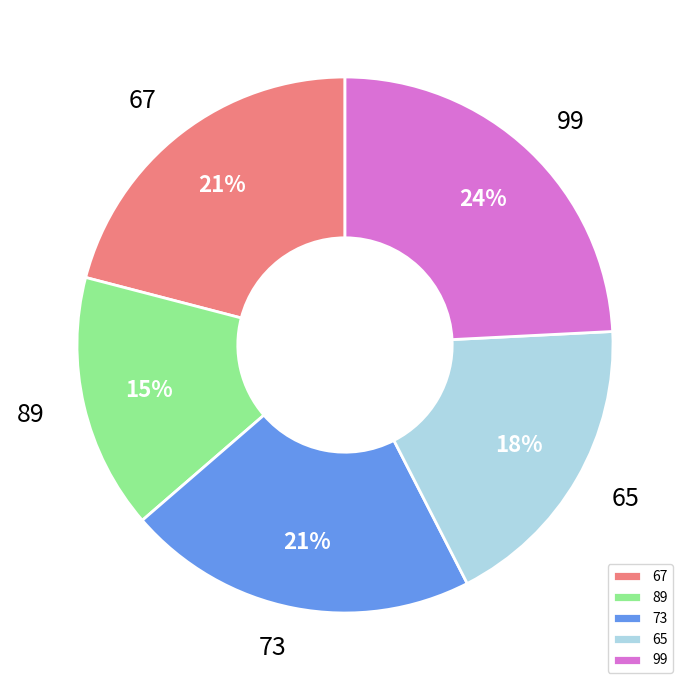

To the nearest percent, what is the difference between the largest and smallest slice percentages?

9%